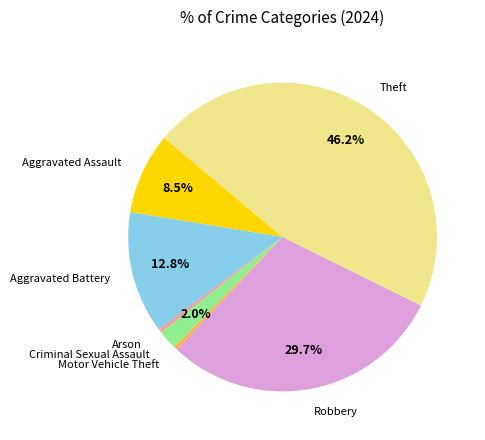

To the nearest percent, what percentage of the pie is Criminal Sexual Assault?

2%